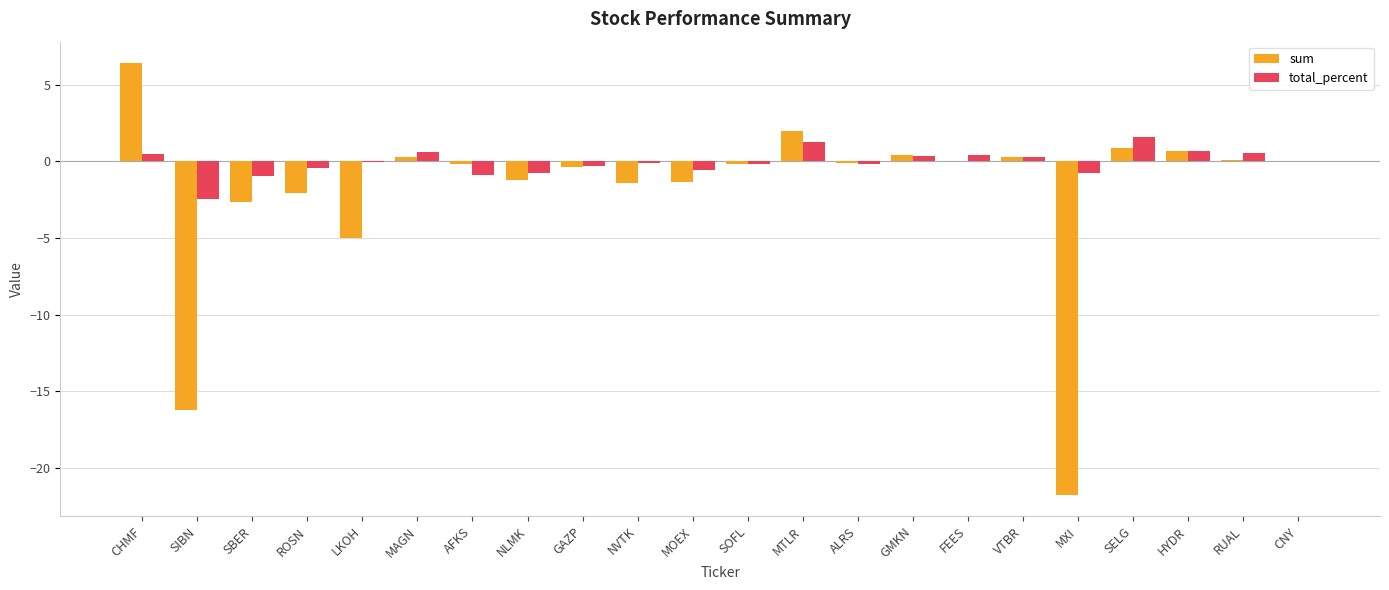

How many distinct data groups are displayed?

2